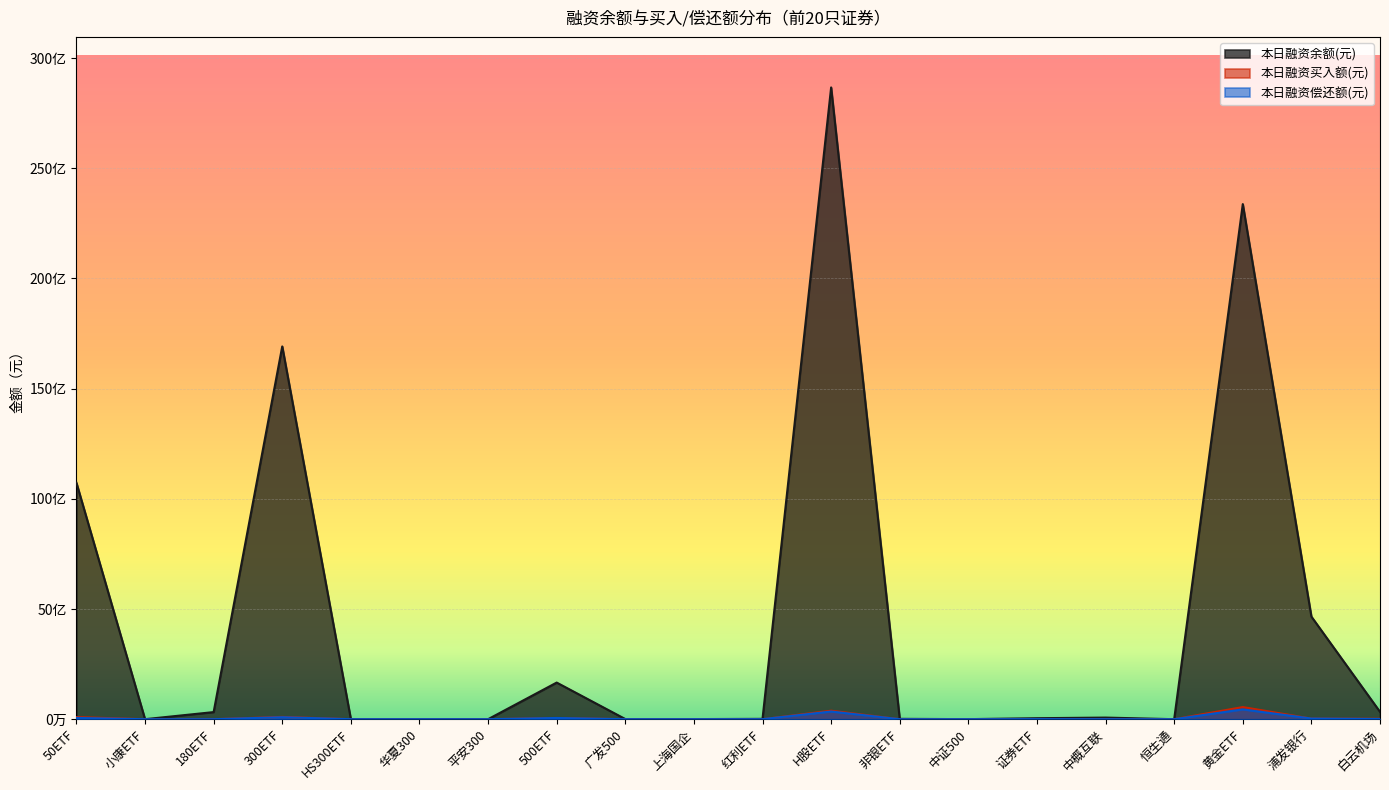

Which series changed the most between 180ETF and 证券ETF?

本日融资余额(元)